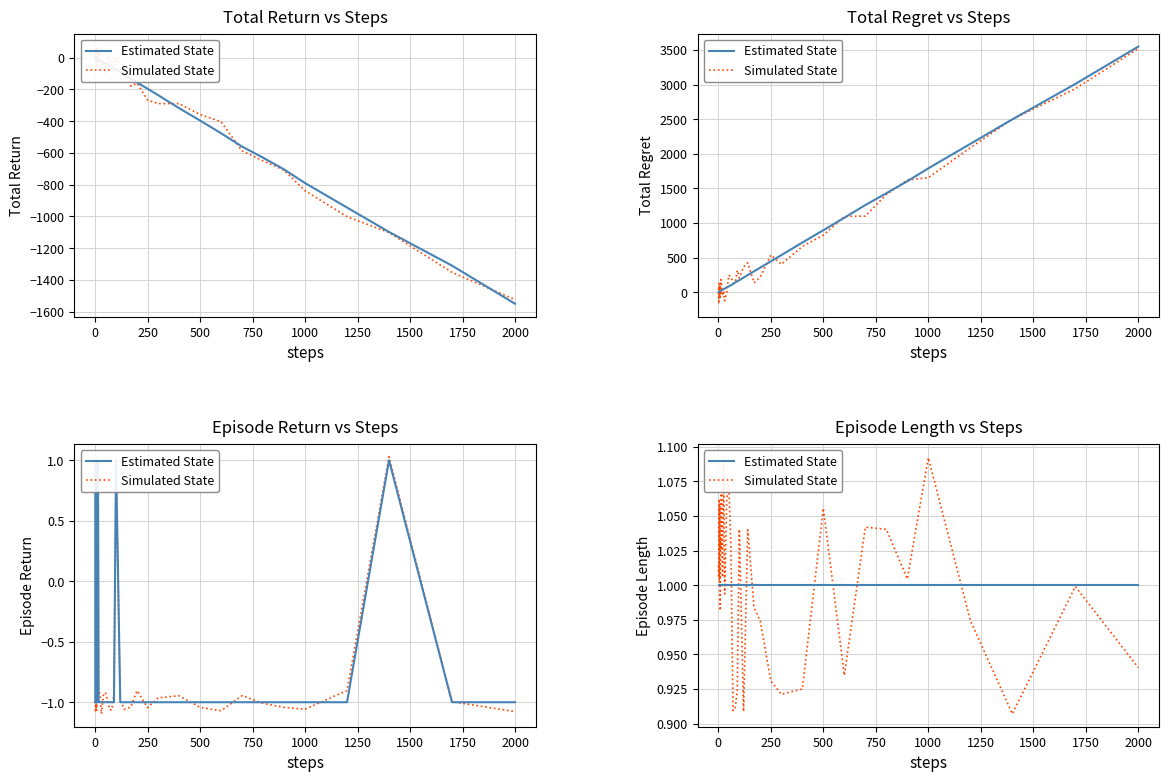

The value of Simulated State at 250 is 0.9. True or false?

True